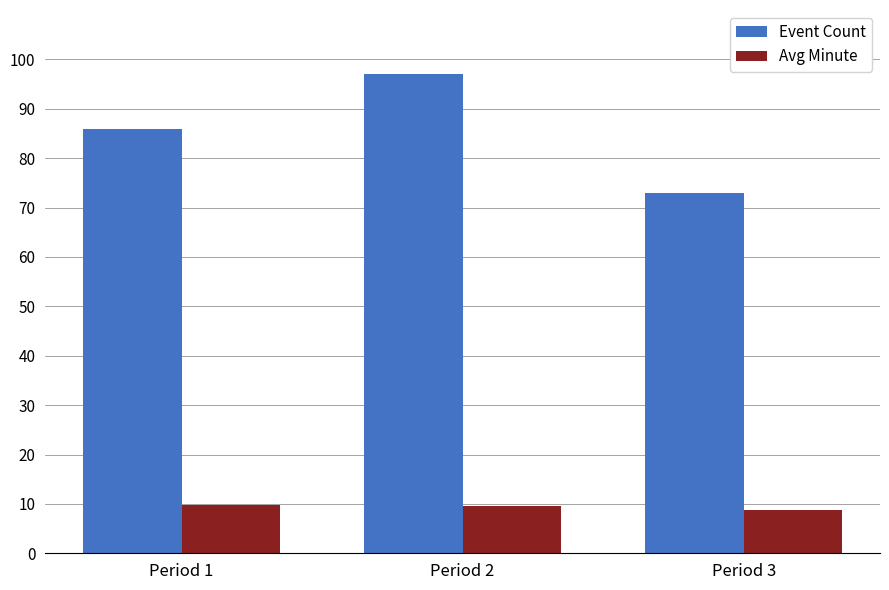

How many data points in Avg Minute are above 9?

2